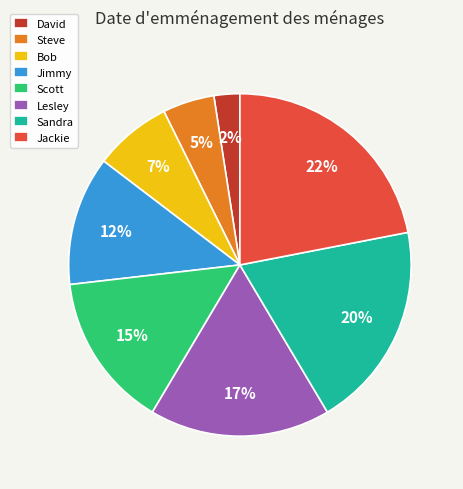

To the nearest percent, what is the difference between the largest and smallest slice percentages?

20%